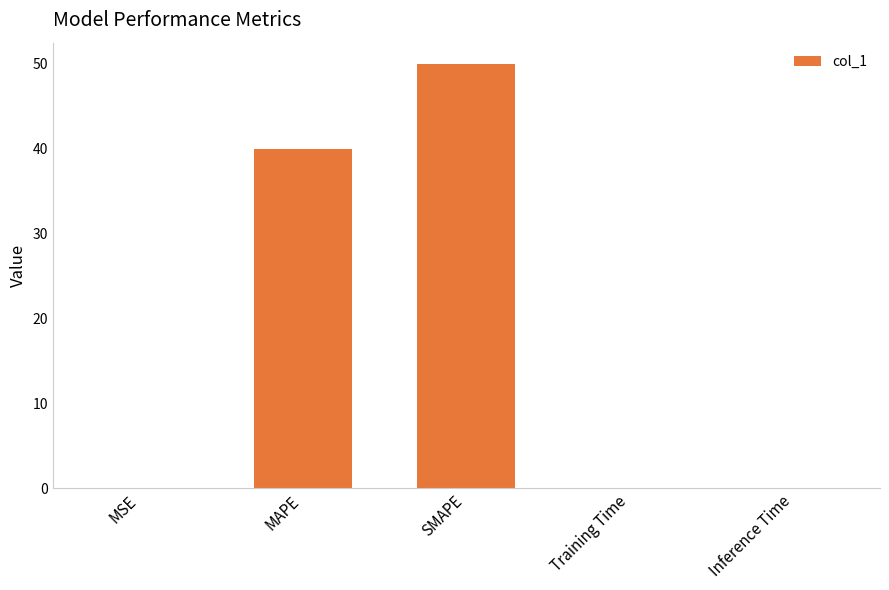

What value does the data have at SMAPE?

50.0